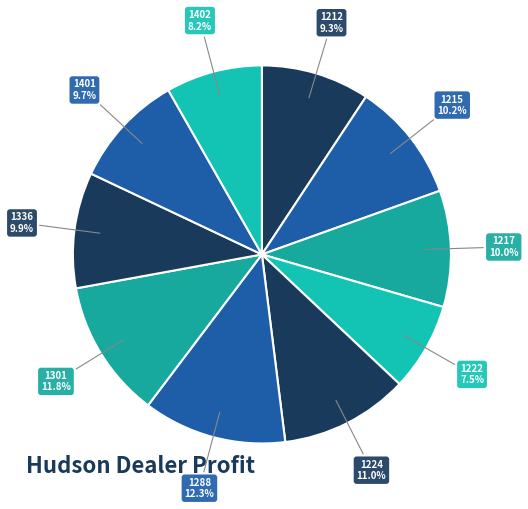

Count the number of slices in the pie.

10